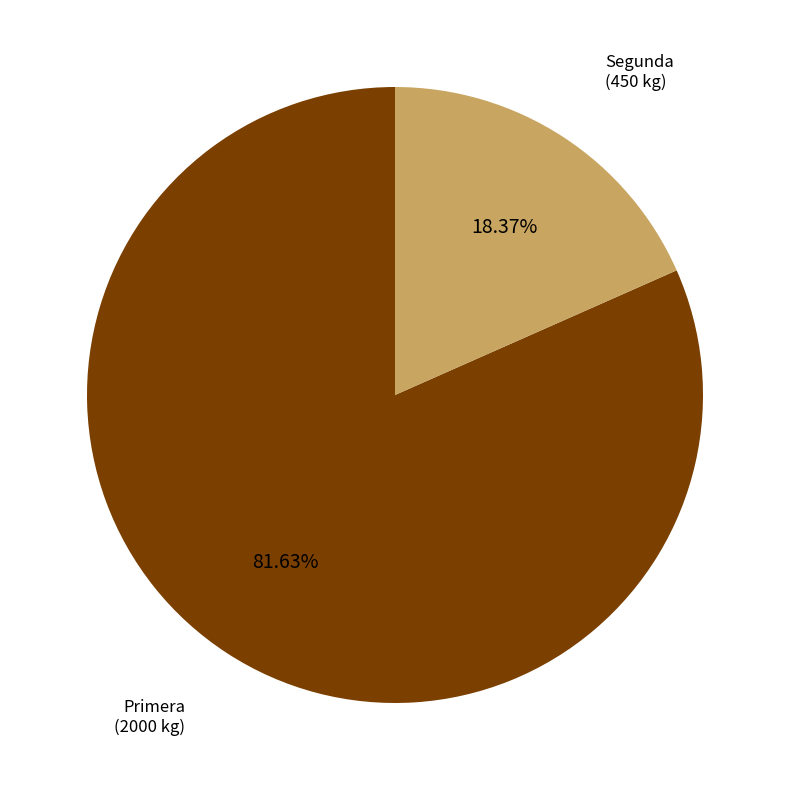

Is there a majority slice in this chart?

Yes